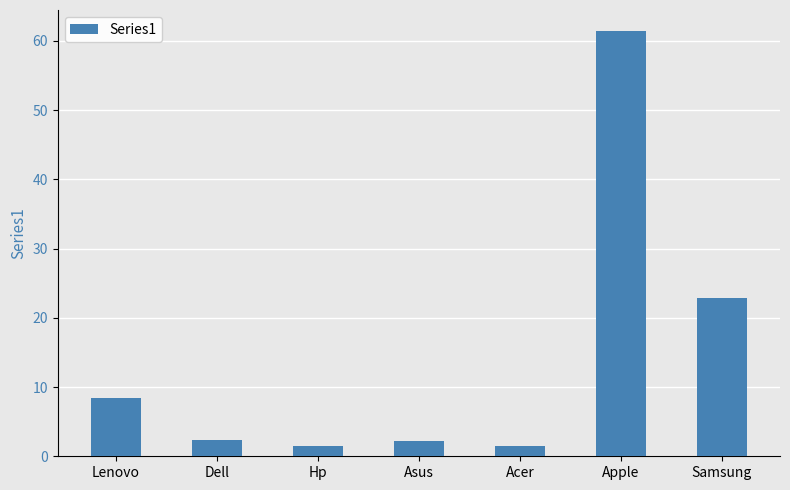

What position from the right is Lenovo?

7